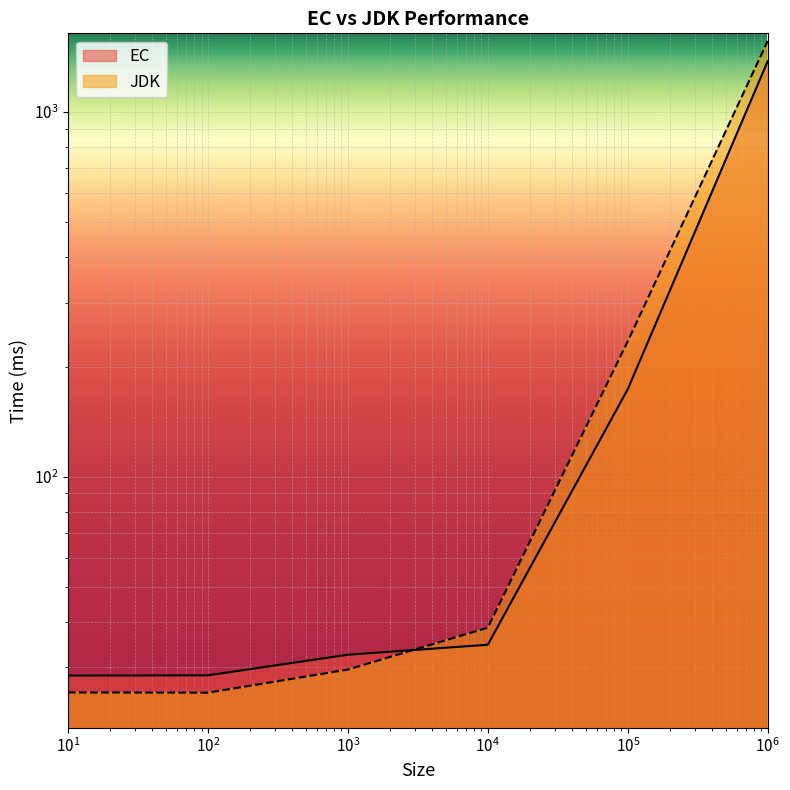

At which label does EC first exceed 34?

10000